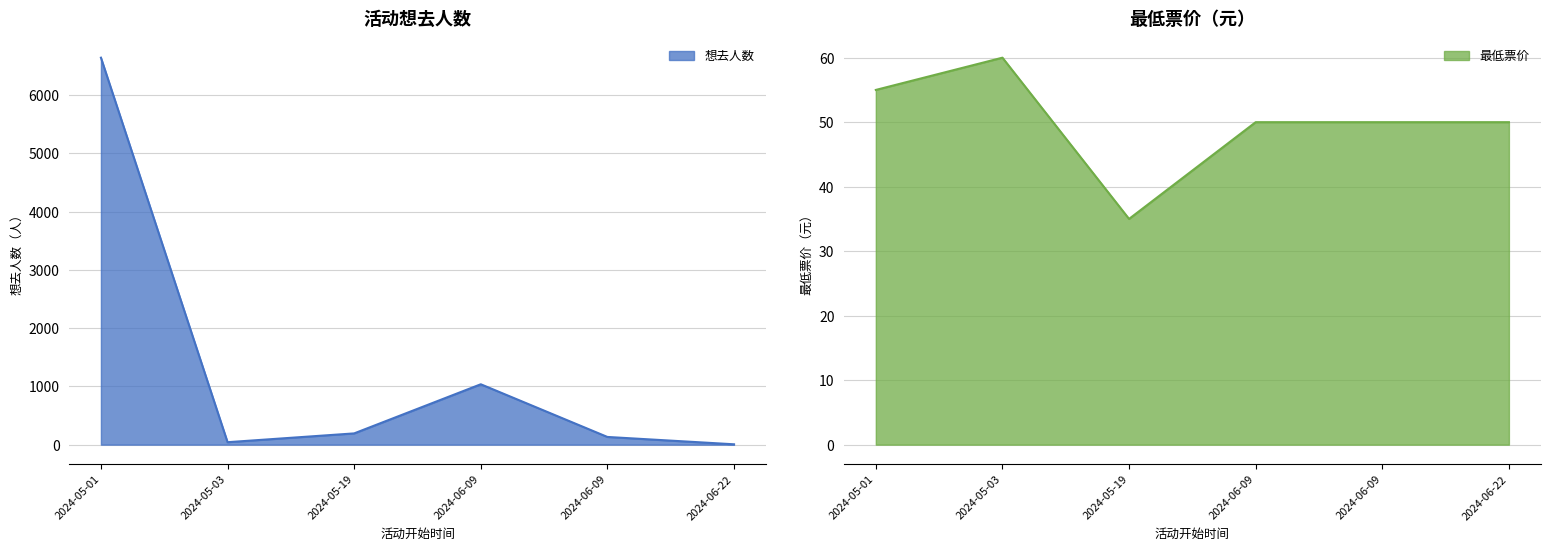

Which label corresponds to the largest value in the chart?

2024-05-01